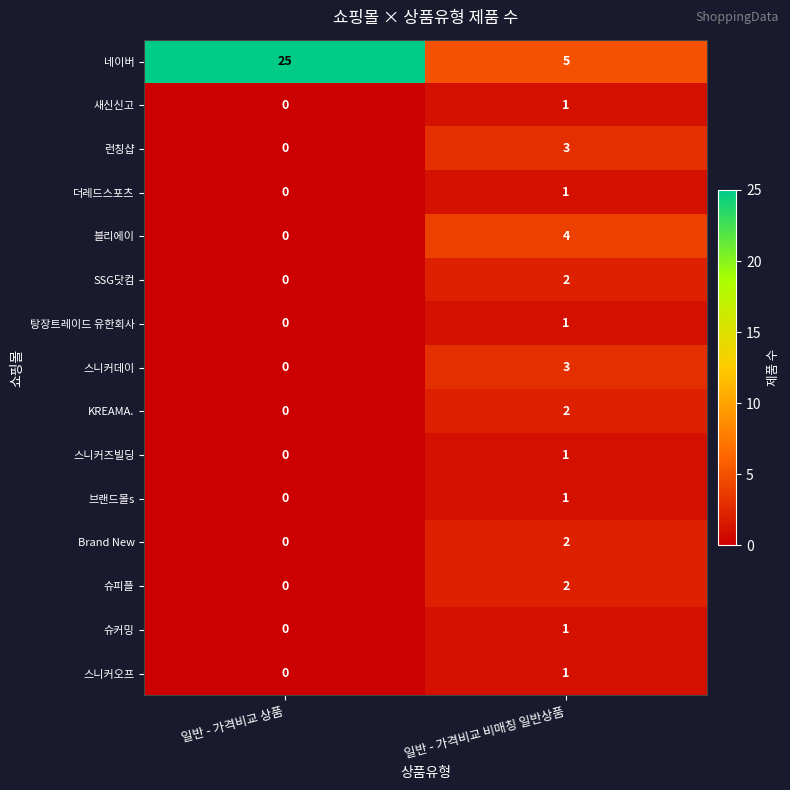

What is the difference between the 스니커데이 values at 일반 - 가격비교 상품 and 일반 - 가격비교 비매칭 일반상품?

3